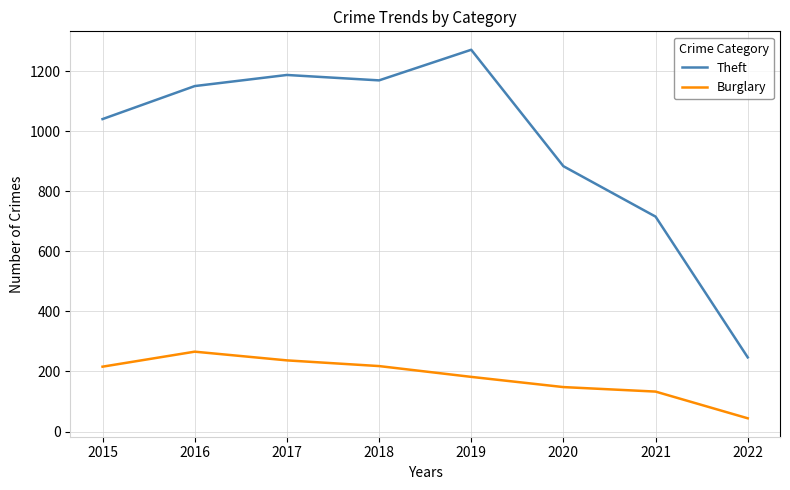

True or false: Theft and Burglary intersect in this chart.

False